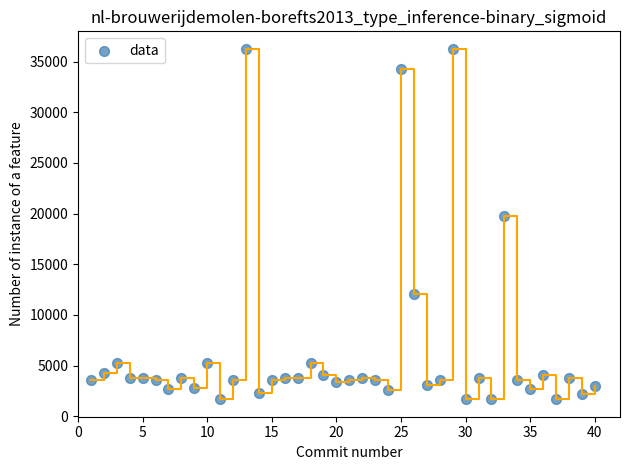

What Y value in the scatter plot is closest to 18967?

19744